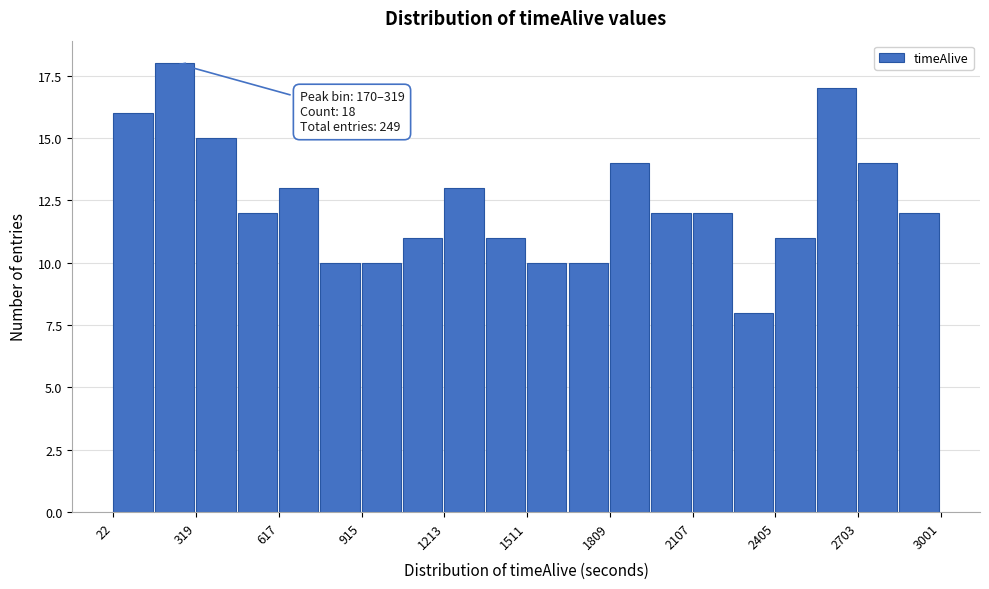

Read against the x-axis, roughly where is the centre of the tallest bar?

250